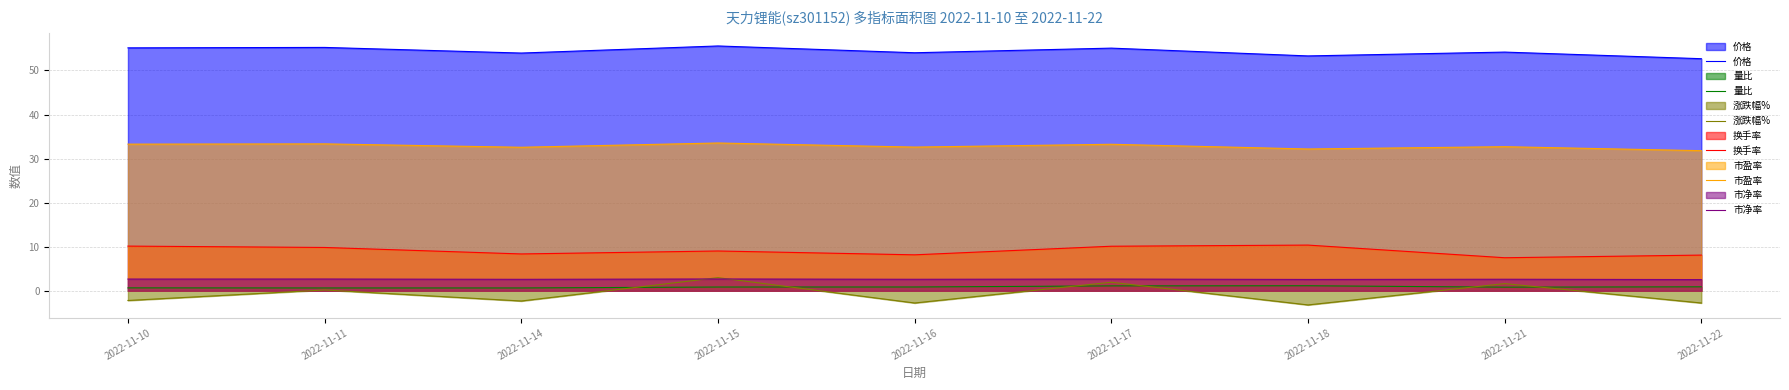

What is the maximum value shown in the chart?

55.6